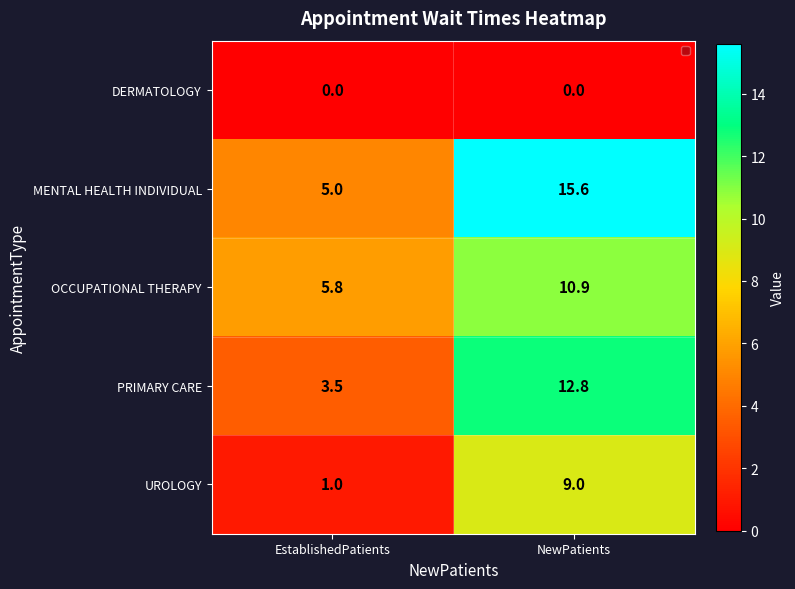

Reading left to right, transcribe all the data shown in this chart.

DERMATOLOGY: 0.0	0.0
MENTAL HEALTH INDIVIDUAL: 5.0	15.6
OCCUPATIONAL THERAPY: 5.8	10.9
PRIMARY CARE: 3.5	12.8
UROLOGY: 1.0	9.0